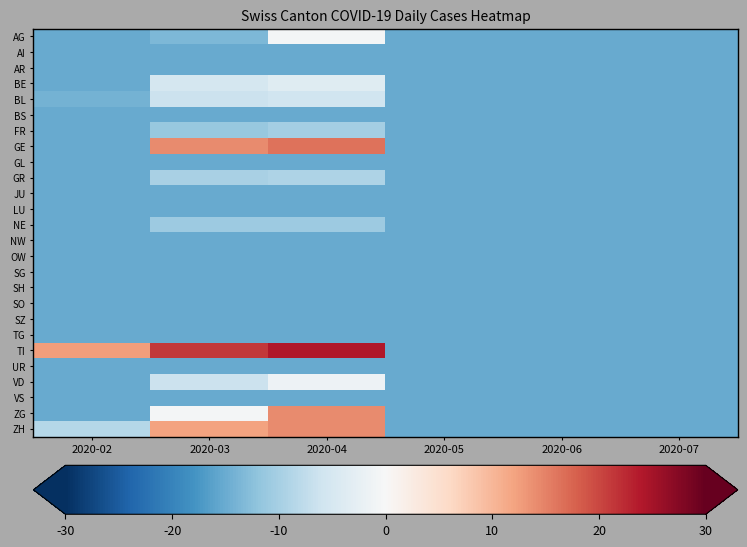

Which category has the lowest value across all series?

2020-02